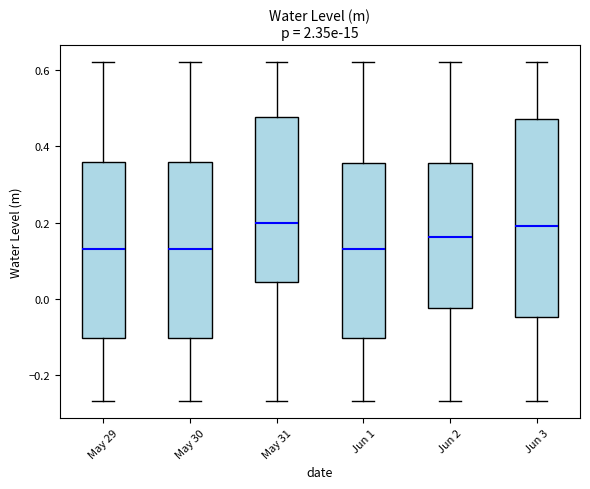

Where does the lower whisker of the box for May 31 end on the y-axis? The values are not printed on the chart, so give them approximately, as read against the axis.

-0.26